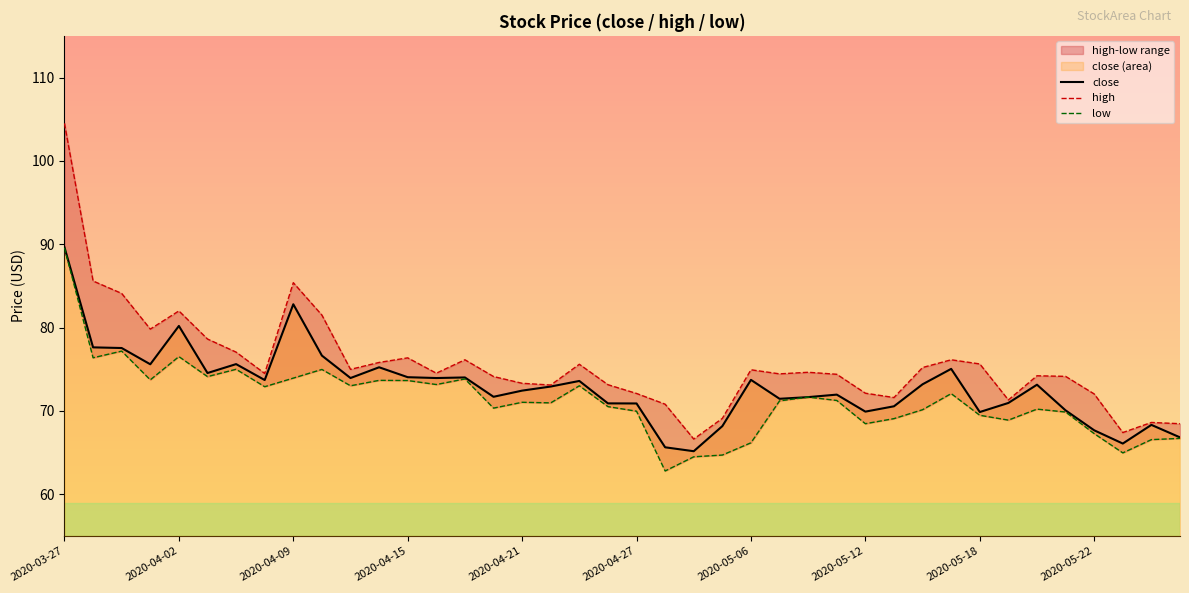

Between 2020-04-10 and 2020-04-27, which series saw the biggest shift?

high